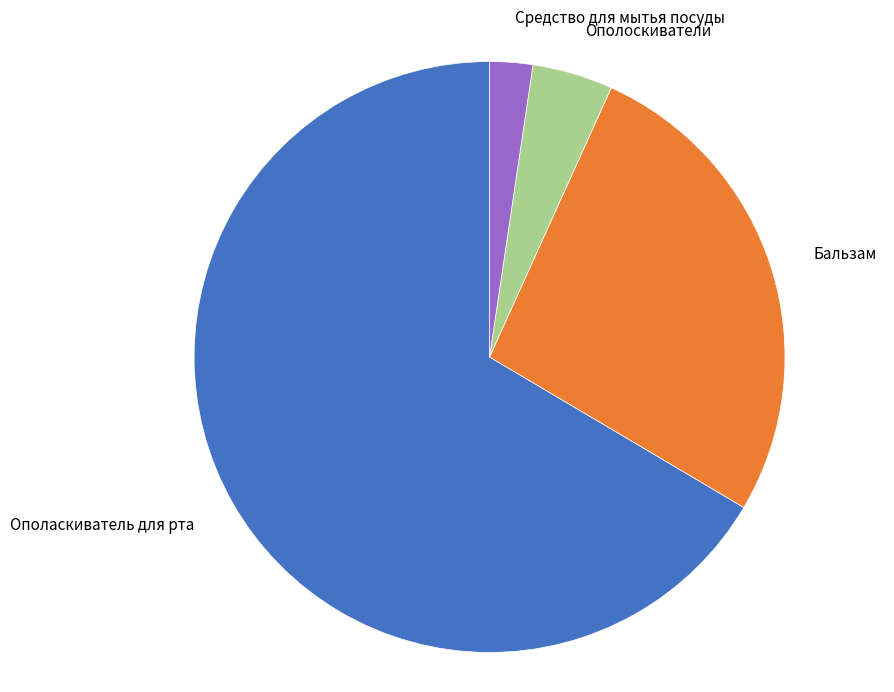

Count the number of slices in the pie.

4